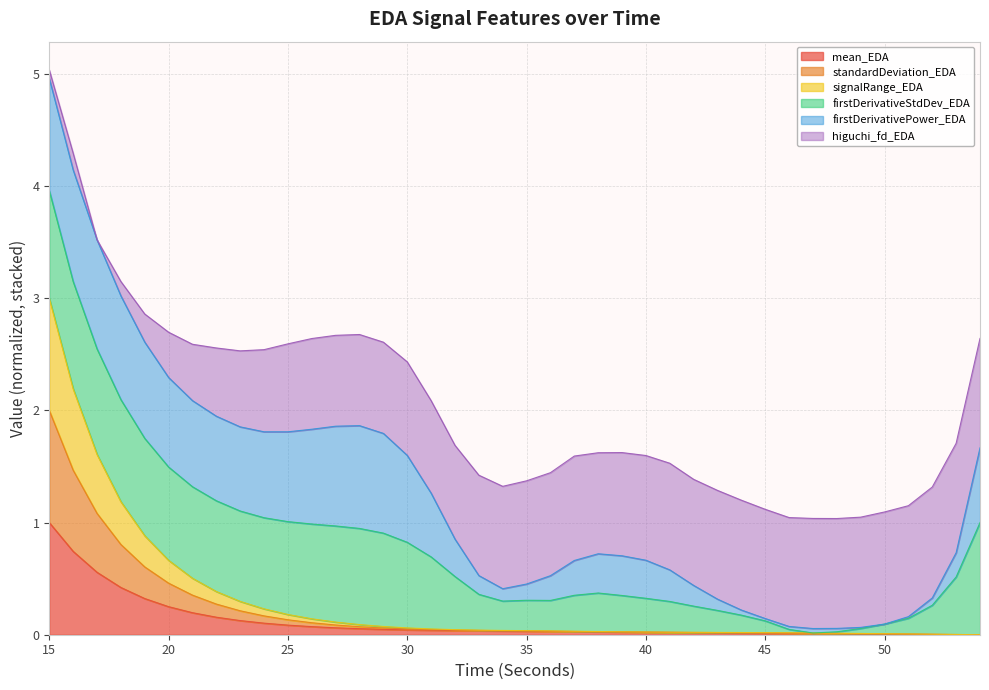

Which category has the highest value in the mean_EDA series?

15